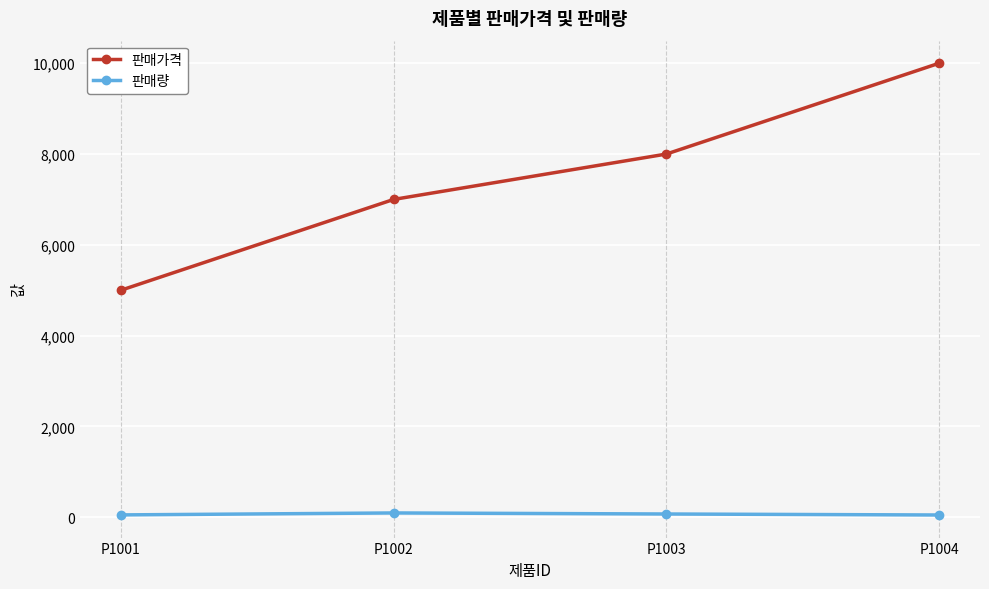

The 판매가격 series shows 8000 at P1003. True or false?

True